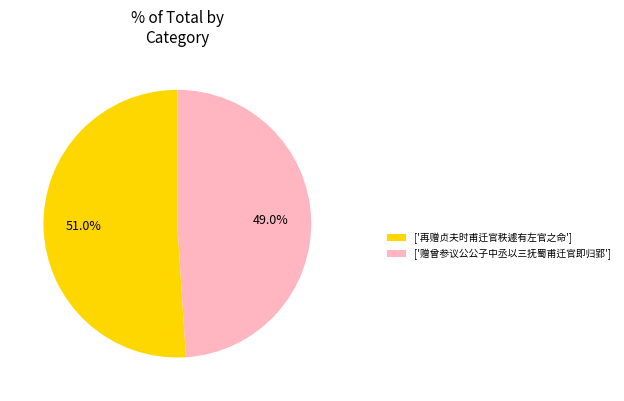

Does ['赠曾参议公公子中丞以三抚蜀甫迁官即归郢'] represent more than half of the total?

No